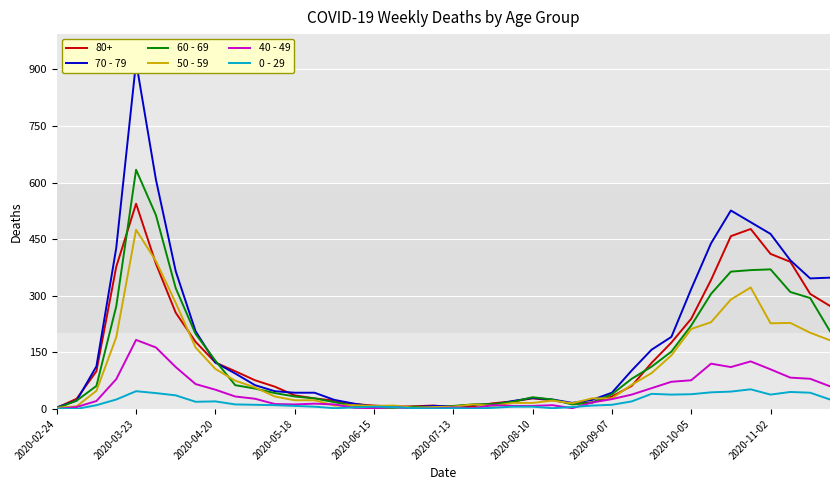

Is it true that 40 - 49 equals 123 at 2020-02-24?

False